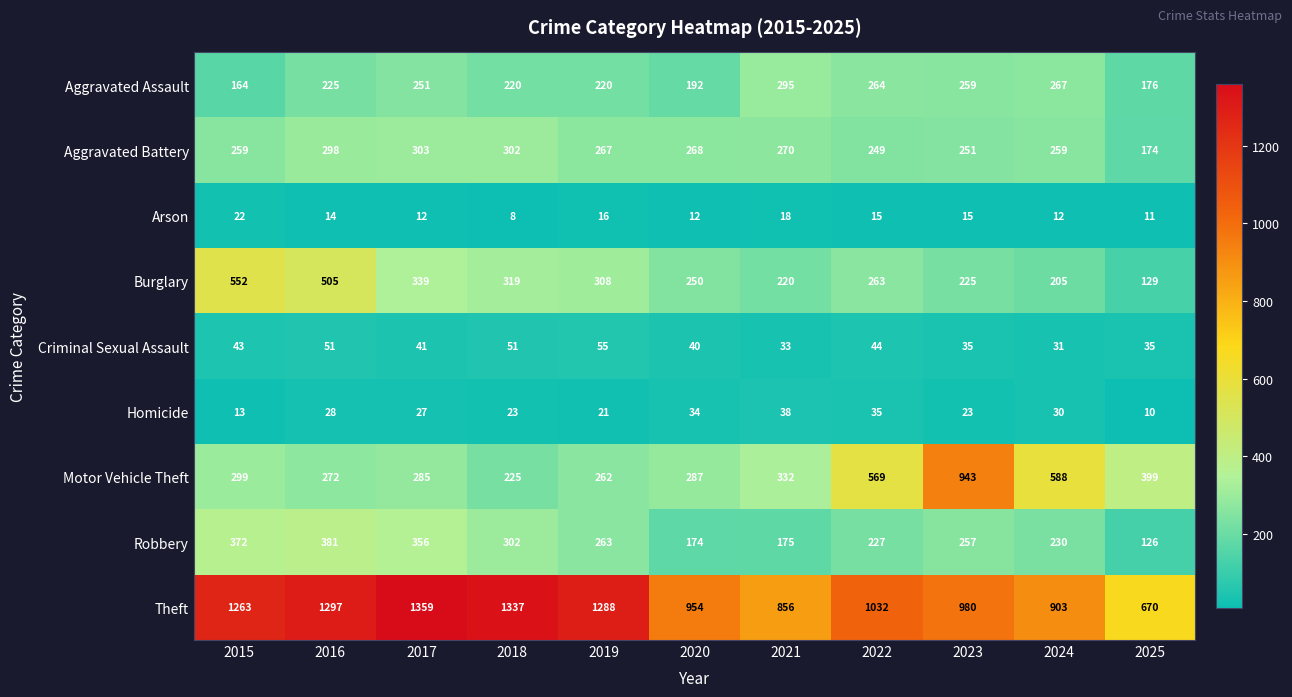

Where does the Homicide series first go above 27?

2016